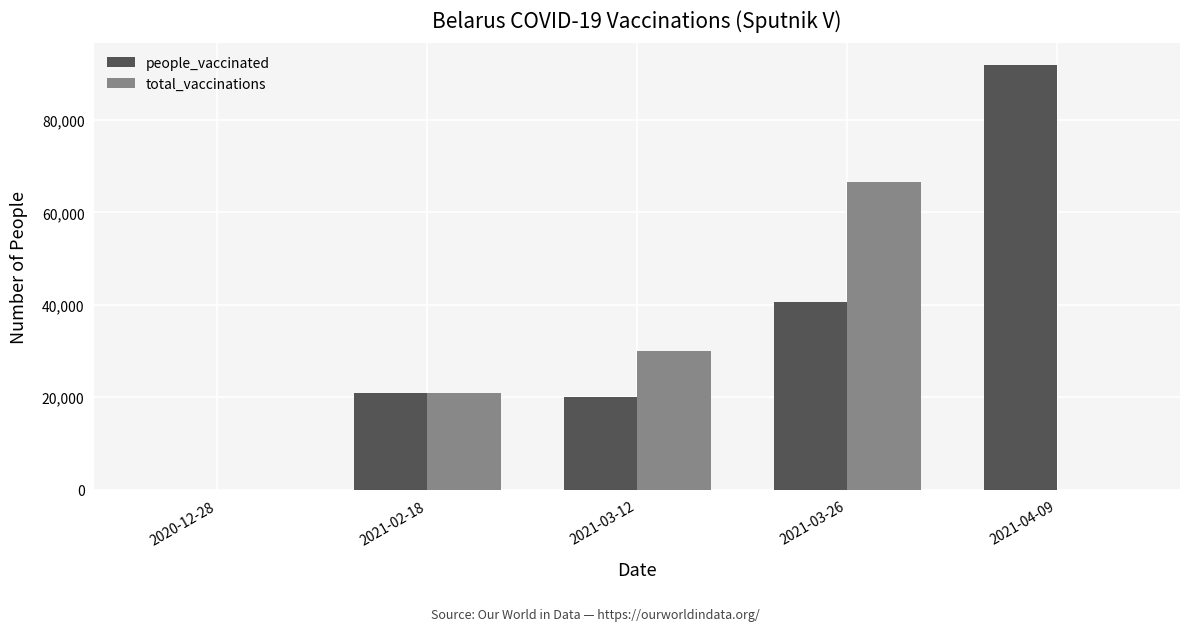

What is the average value of the total_vaccinations series?

23512